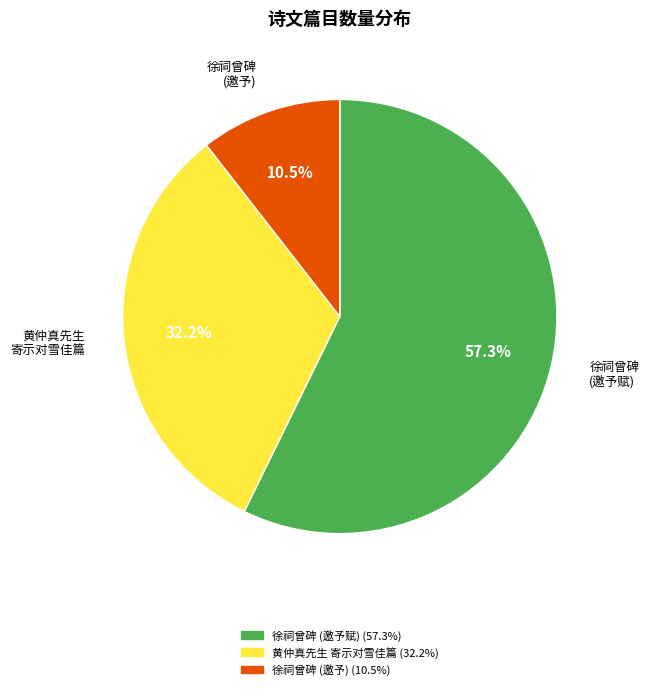

Is there a majority slice in this chart?

Yes